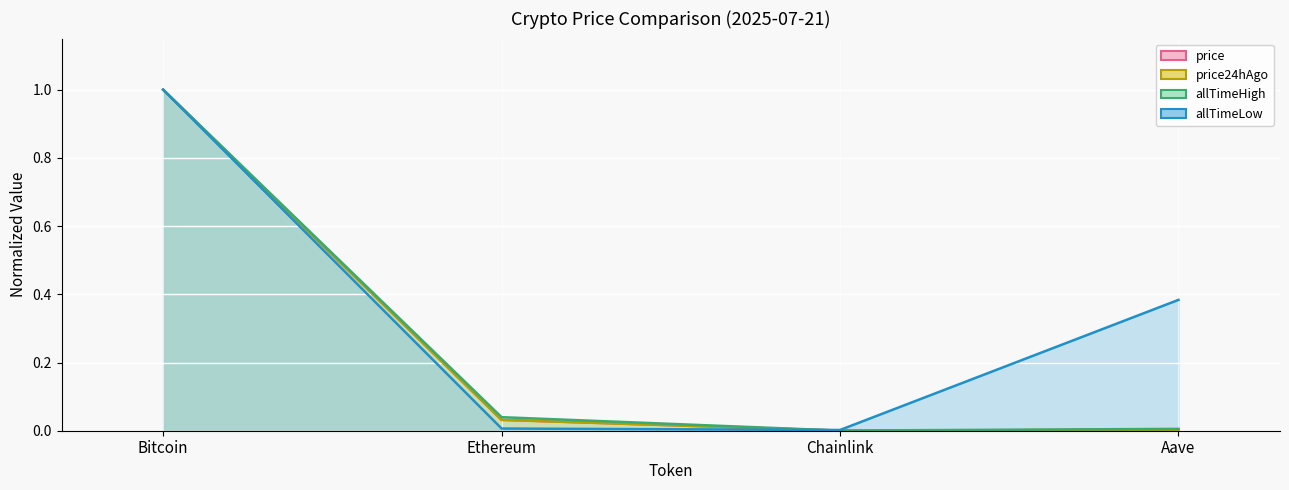

True or false: price and allTimeHigh intersect in this chart.

False